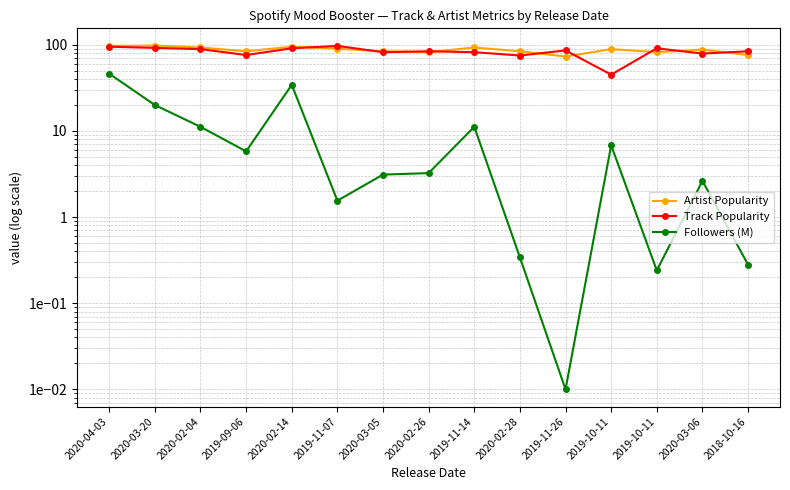

Where is the first local minimum for Track Popularity?

2019-09-06